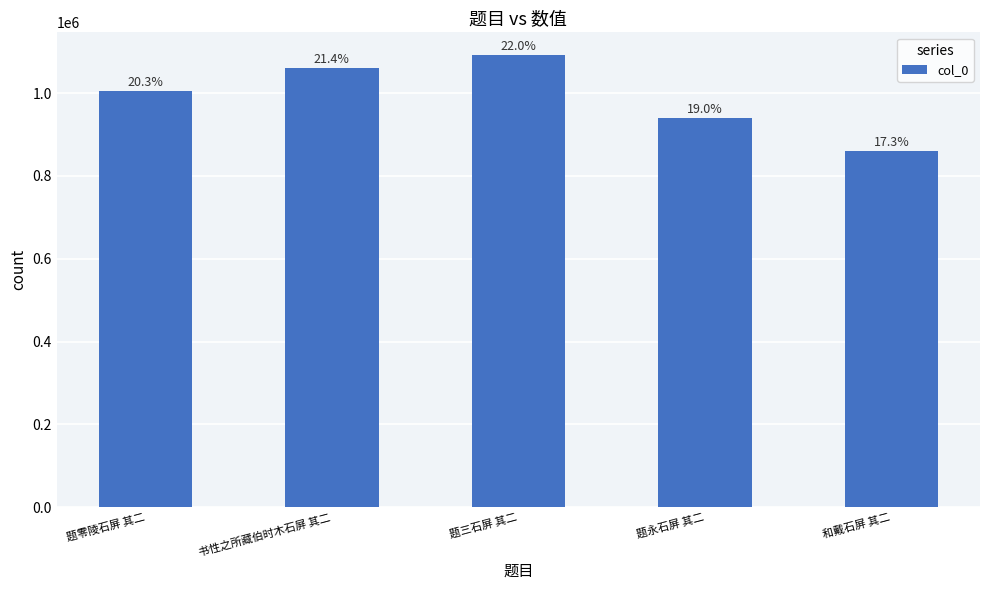

What is the average value?

992222